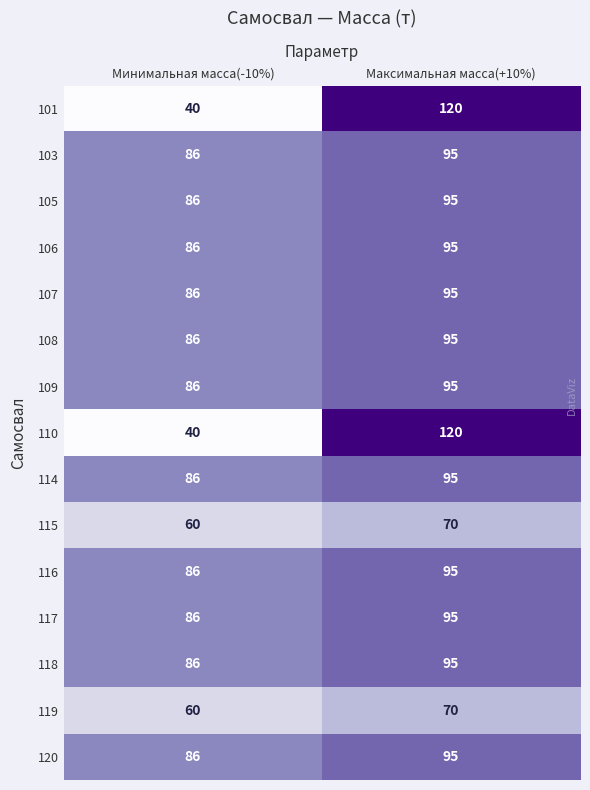

What is the spread (max minus min) of values at Минимальная масса(-10%)?

46